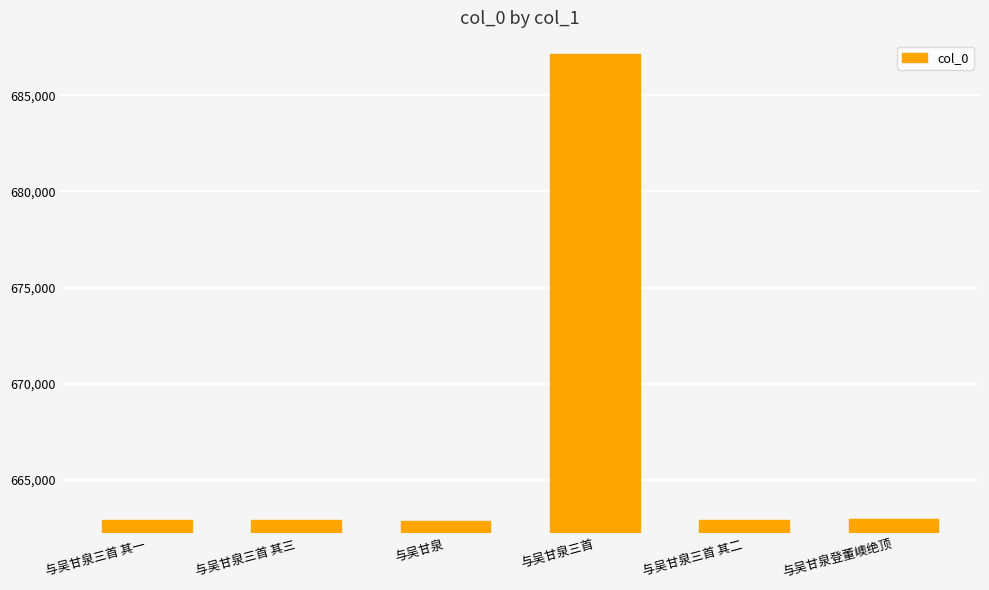

What is the difference between the maximum and minimum values?

24304